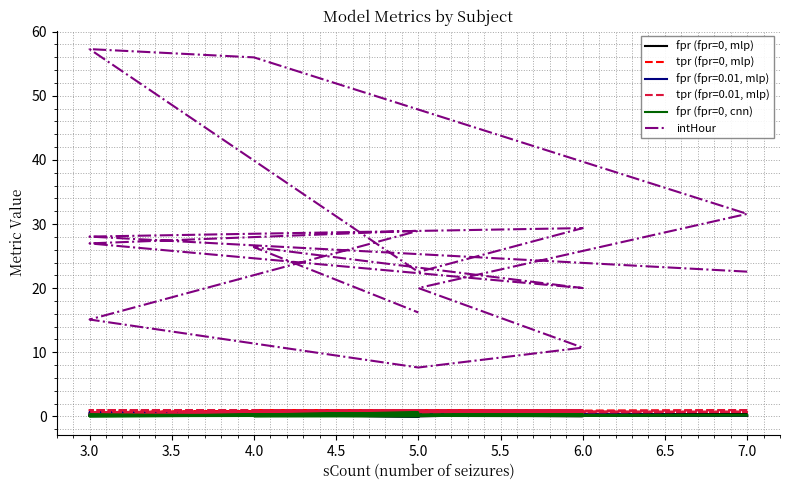

How many lines are shown in the chart?

4